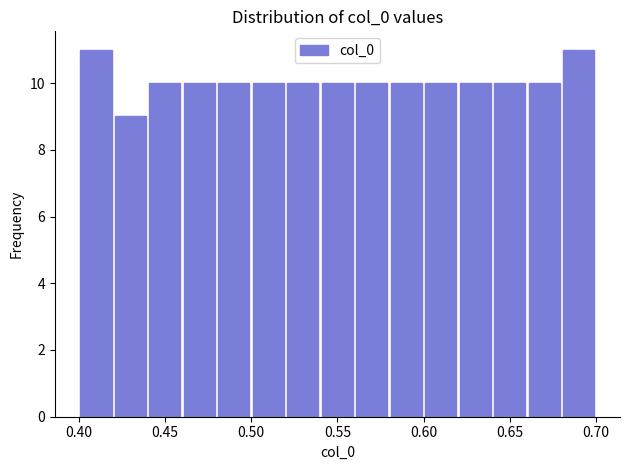

Reading left to right, list every bar in this chart as the range it spans on the x-axis followed by its height. The values are not printed on the chart, so give them approximately, as read against the axis.

0.40 to 0.42: 11
0.42 to 0.44: 9
0.44 to 0.46: 10
0.46 to 0.48: 10
0.48 to 0.50: 10
0.50 to 0.52: 10
0.52 to 0.54: 10
0.54 to 0.56: 10
0.56 to 0.58: 10
0.58 to 0.60: 10
0.60 to 0.62: 10
0.62 to 0.64: 10
0.64 to 0.66: 10
0.66 to 0.68: 10
0.68 to 0.70: 11